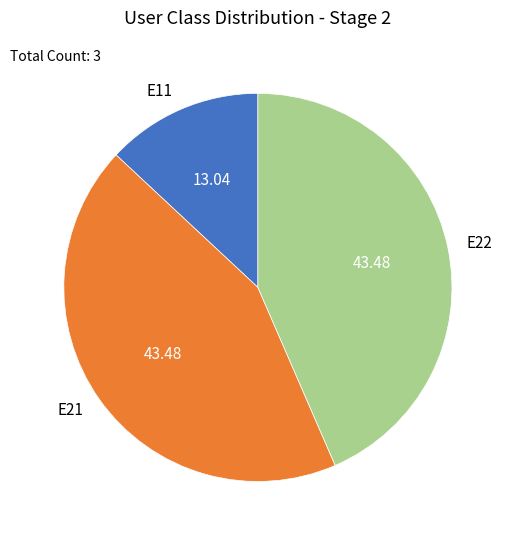

Combined, do E11 and E22 account for over 50%?

Yes